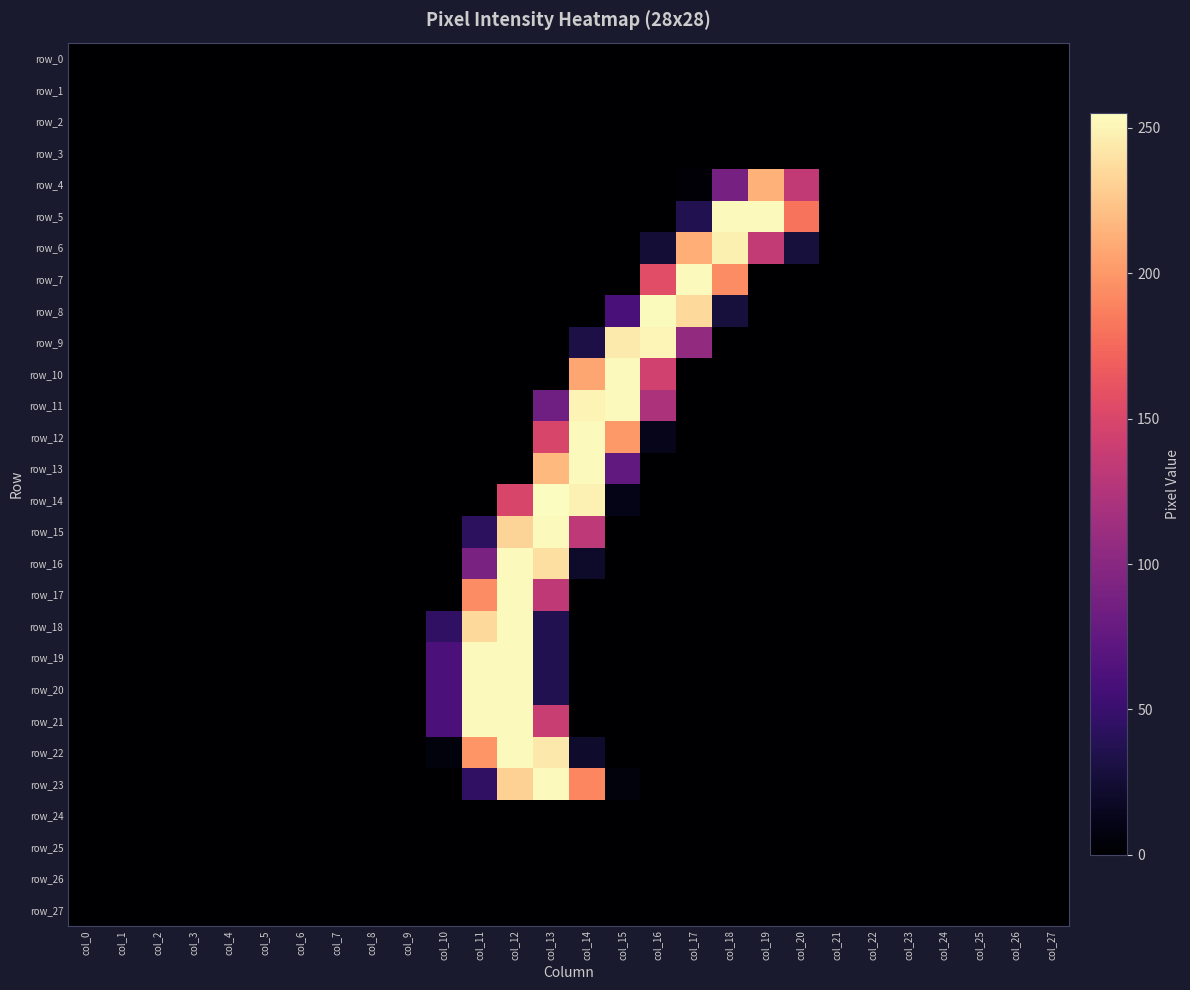

What is the maximum value for row_6?

248